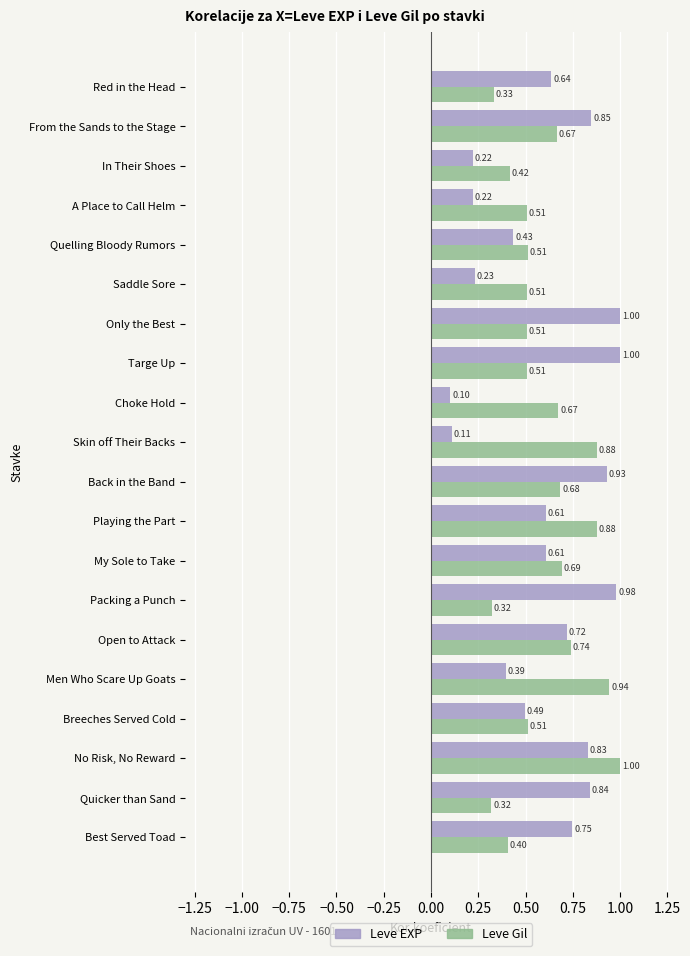

Where is Leve EXP nearest to the value 0?

Choke Hold